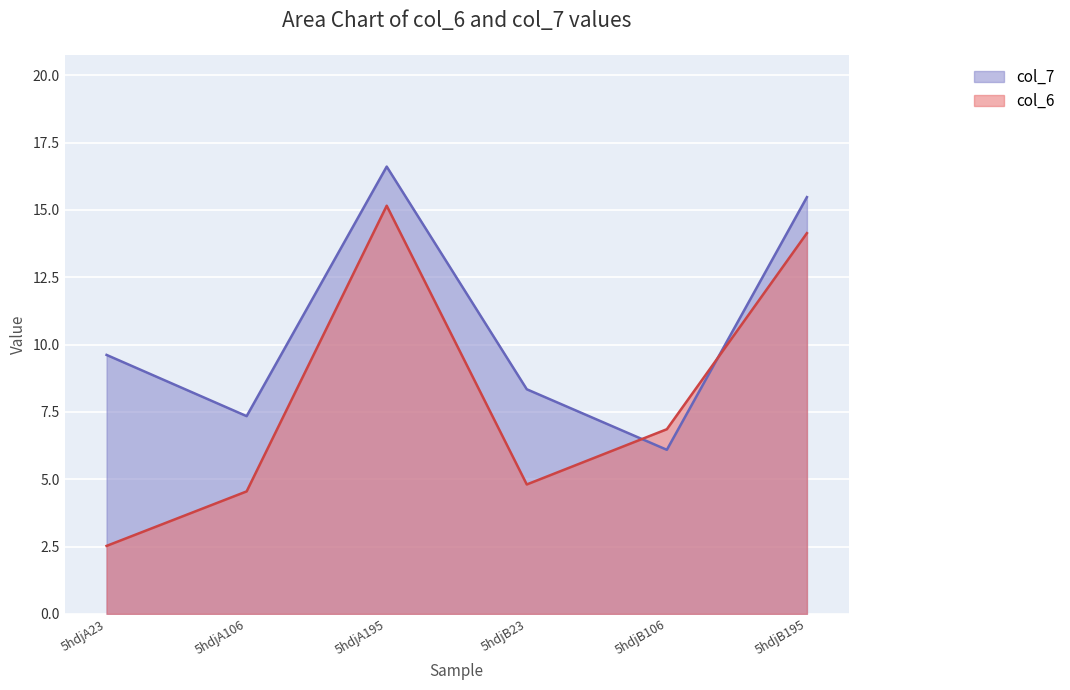

At which category does col_6 reach its first local peak?

5hdjA195